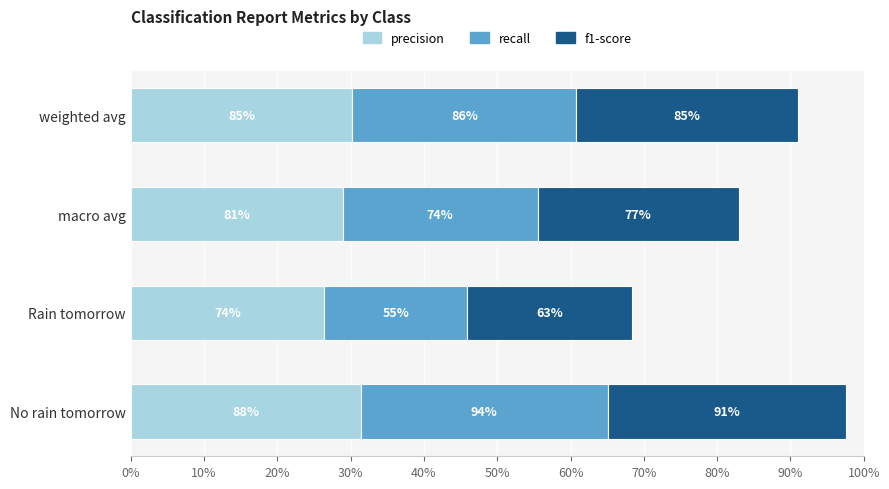

What is the value of the recall bar at the 2nd from the left?

0.5